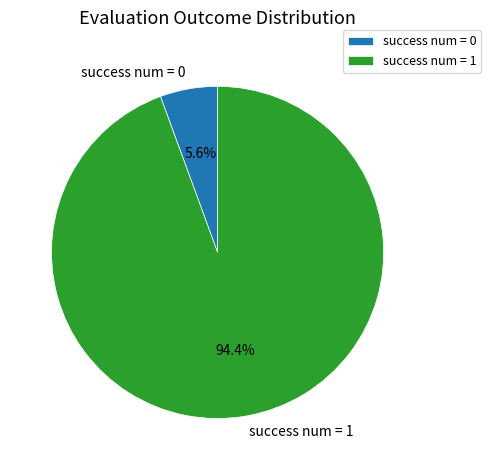

Is it true that success num = 1 is 81% of the pie?

False